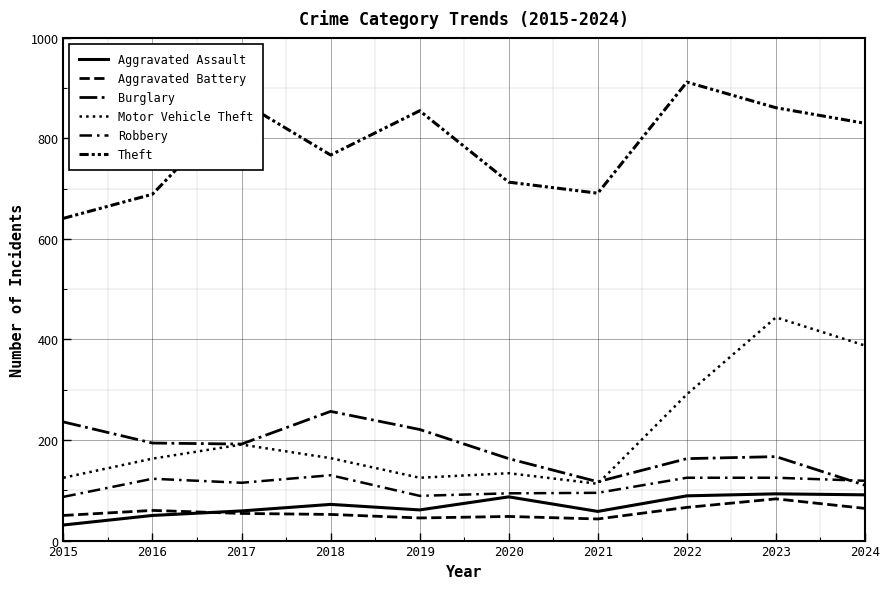

How many interior local valleys does the Burglary series have?

2